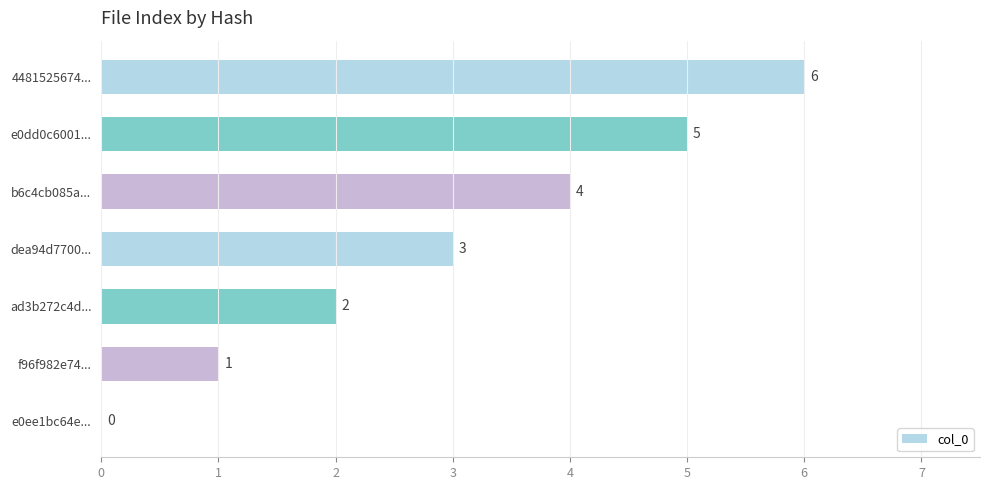

How many values are between 1 and 5?

5